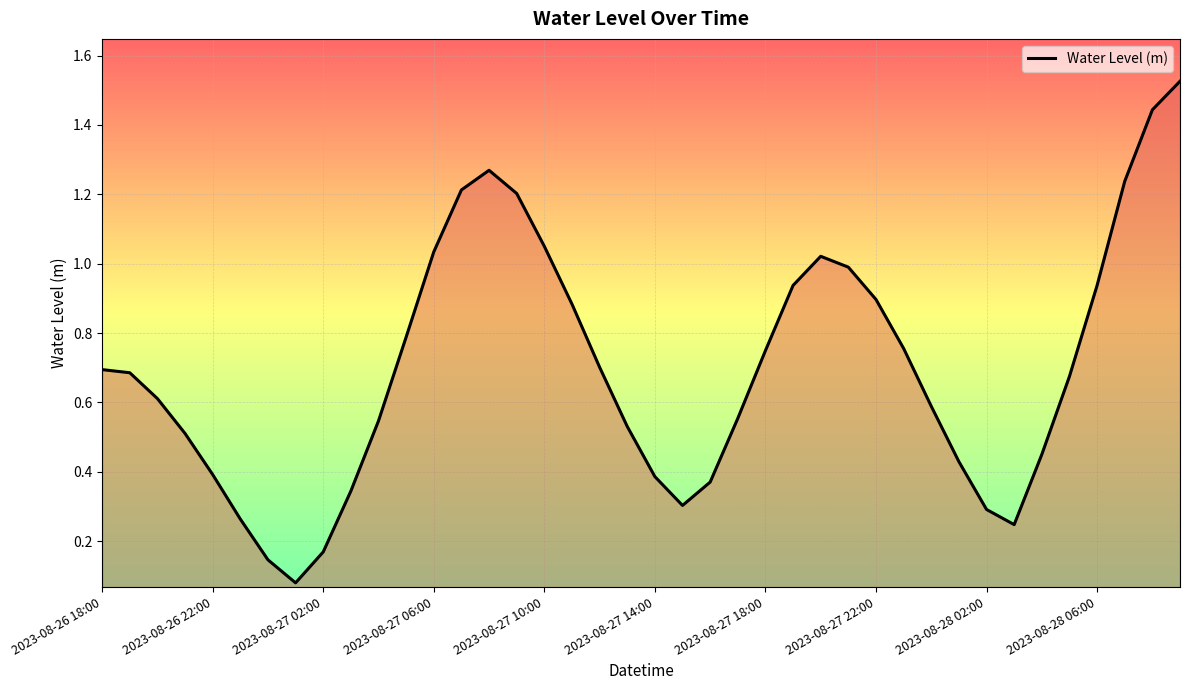

How many lines are shown in the chart?

1